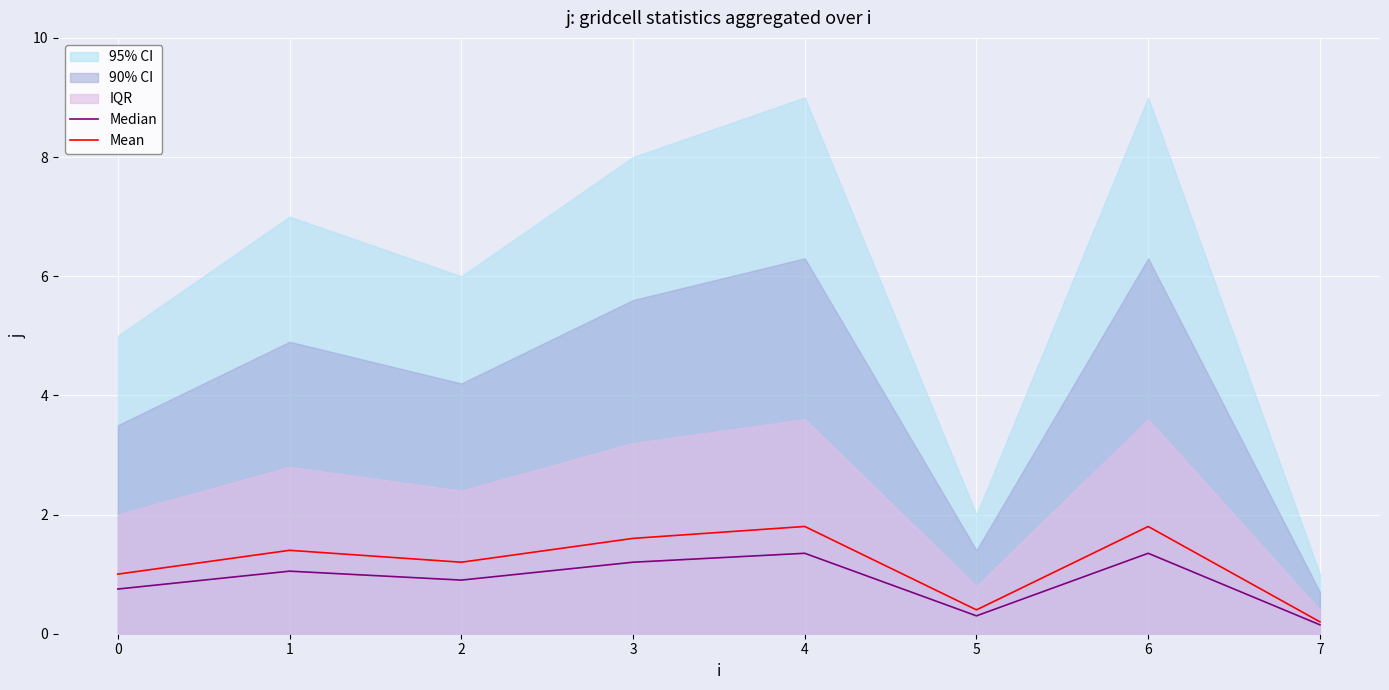

How many interior local peaks does the Mean series have?

3